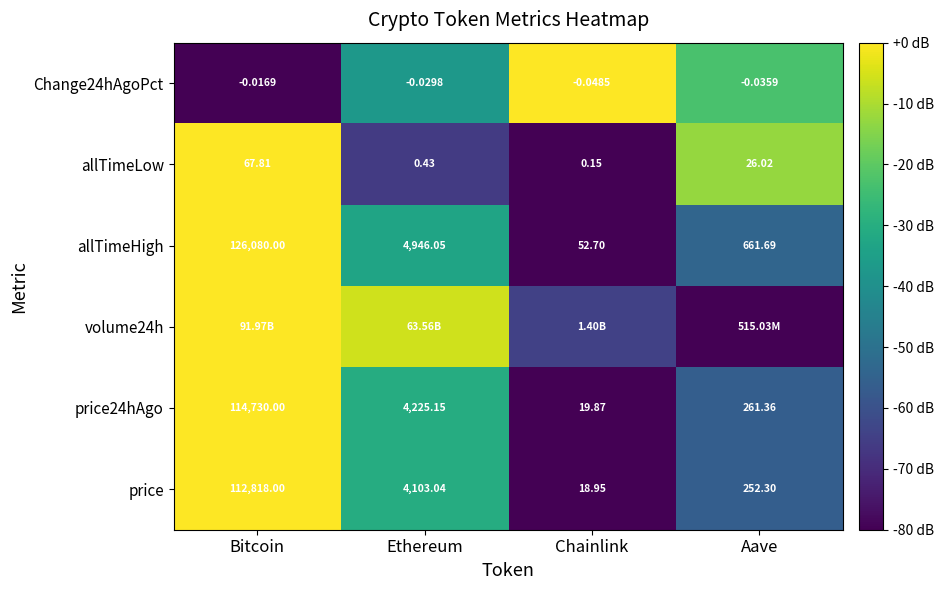

Is the value of allTimeLow at Aave greater than the value of price at Aave?

No